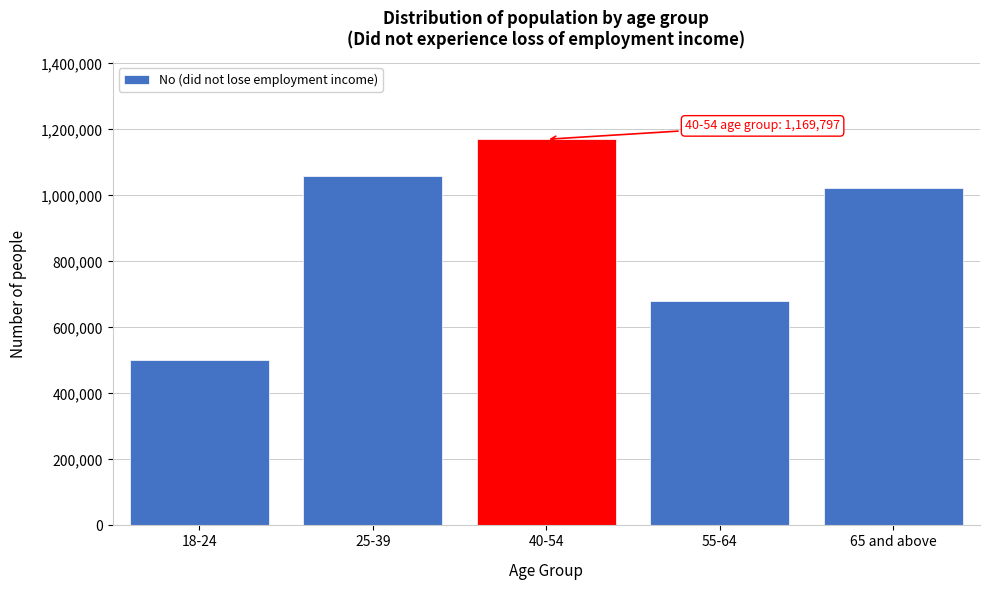

Reading left to right, extract all data points from this chart.

18-24=500705	25-39=1058628	40-54=1169797	55-64=679661	65 and above=1022675